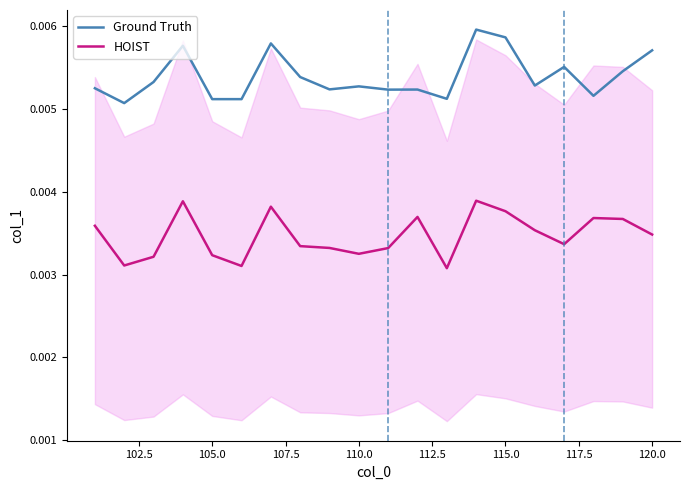

Is the value of HOIST at 120.0 greater than the value of Ground Truth at 120.0?

No